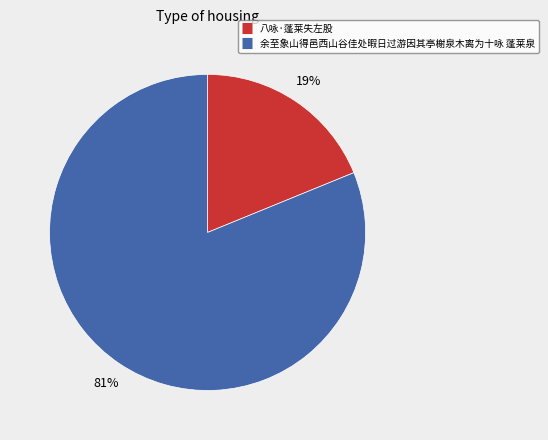

Is it true that 八咏·蓬莱失左股 is 25% of the pie?

False